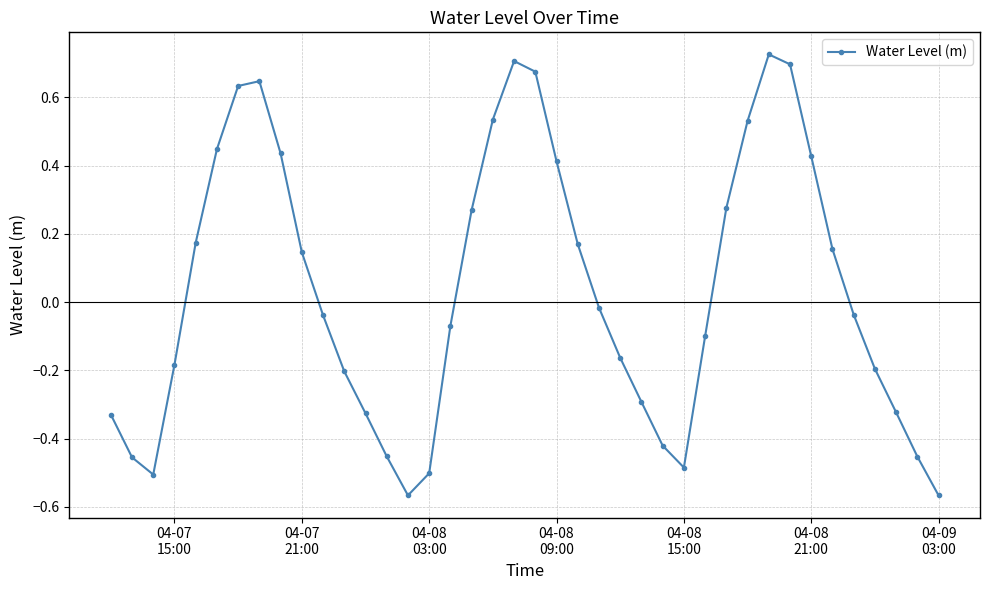

How many interior local valleys (lower than both neighbors) does the data have?

3